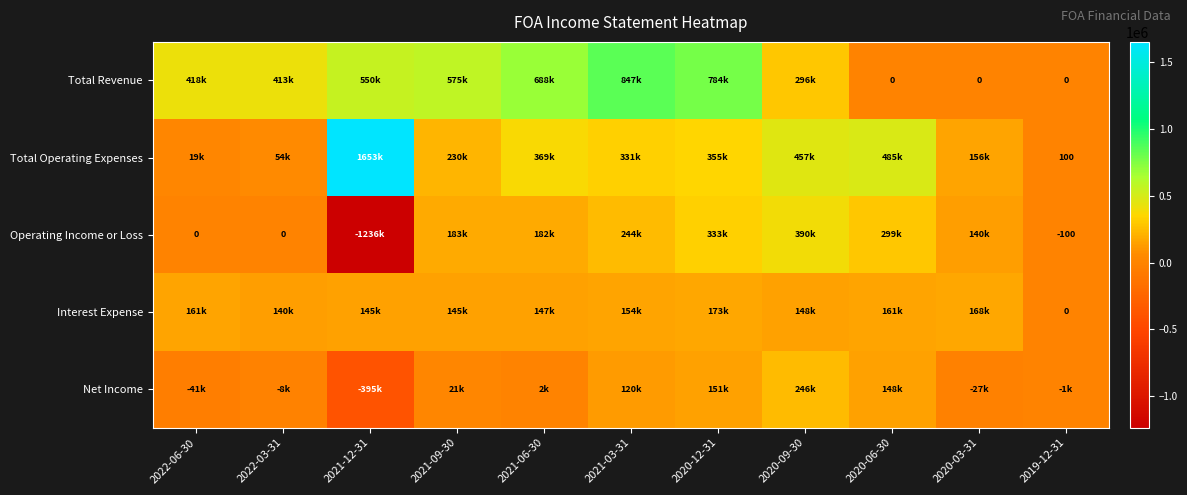

Is it true that Interest Expense equals 153600 at 2021-03-31?

True